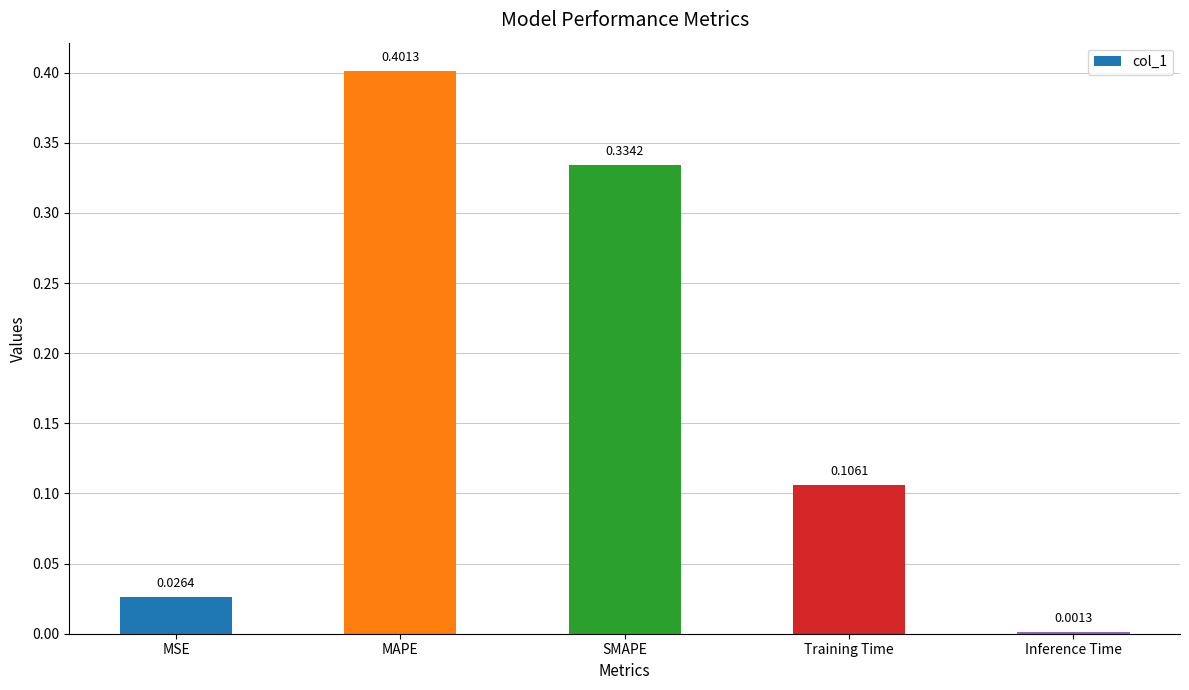

At which category does the chart reach its minimum across all series?

Inference Time